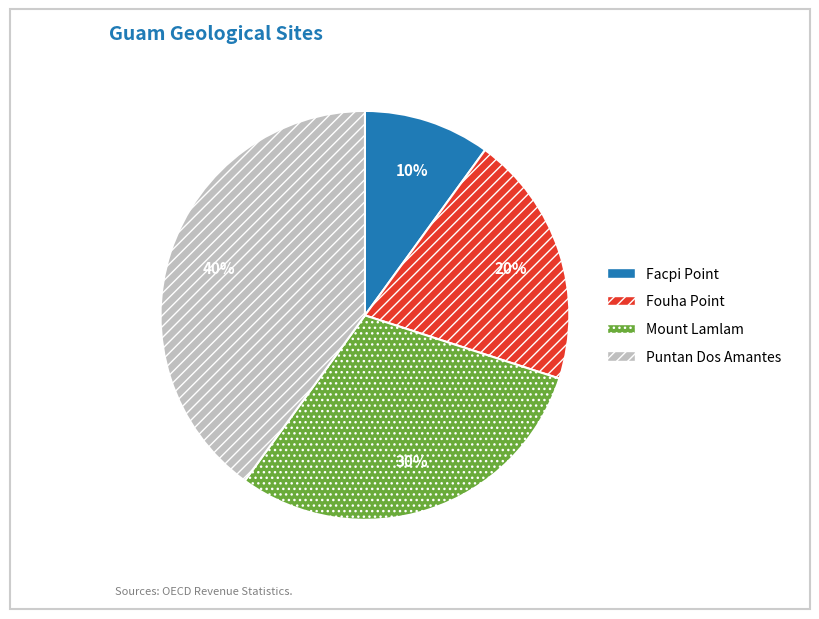

Which has a higher value, Facpi Point or Fouha Point?

Fouha Point